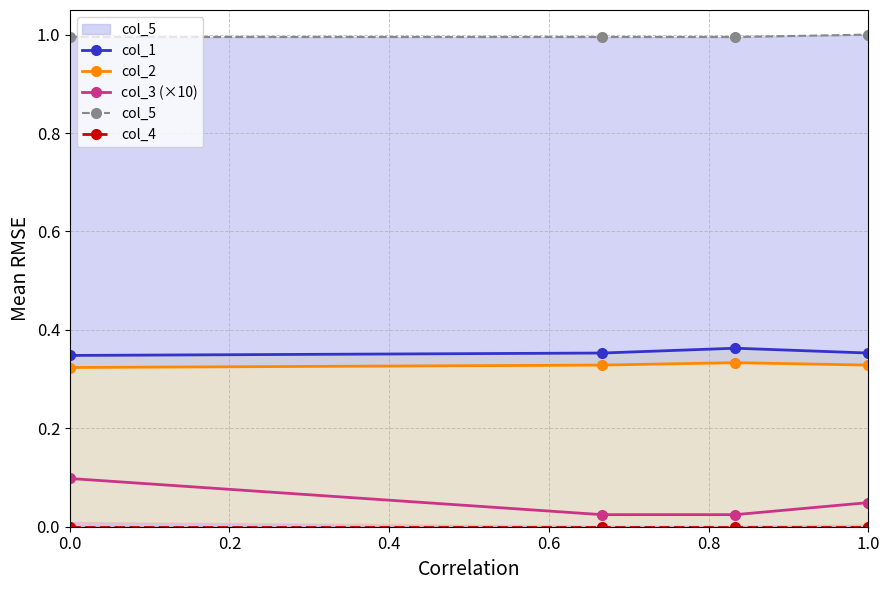

True or false: col_3 (×10) has more than 2 interior local peaks.

False